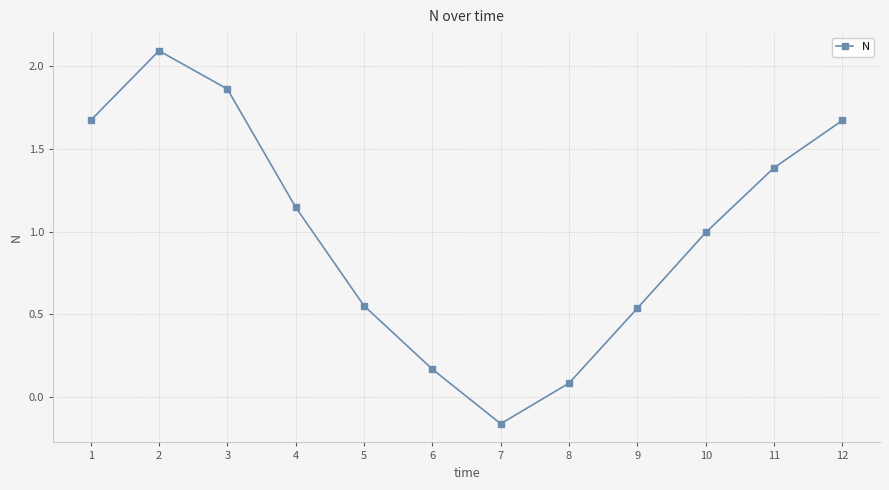

Where is the data nearest to the value 0?

8